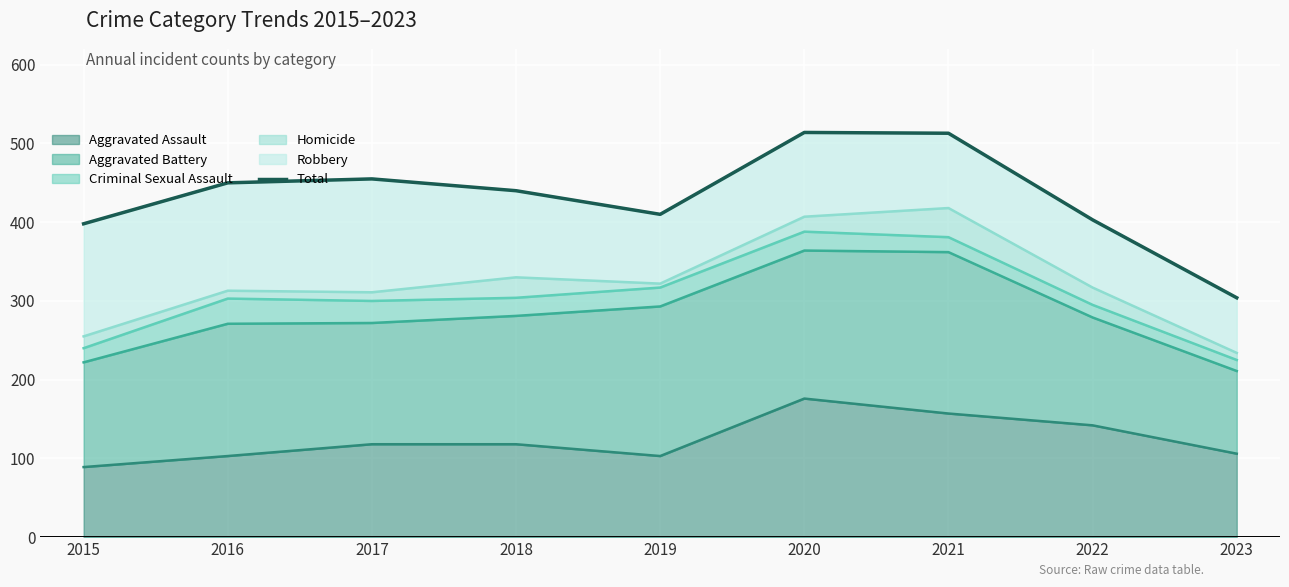

Is it true that Aggravated Assault equals 106 at 2021?

False